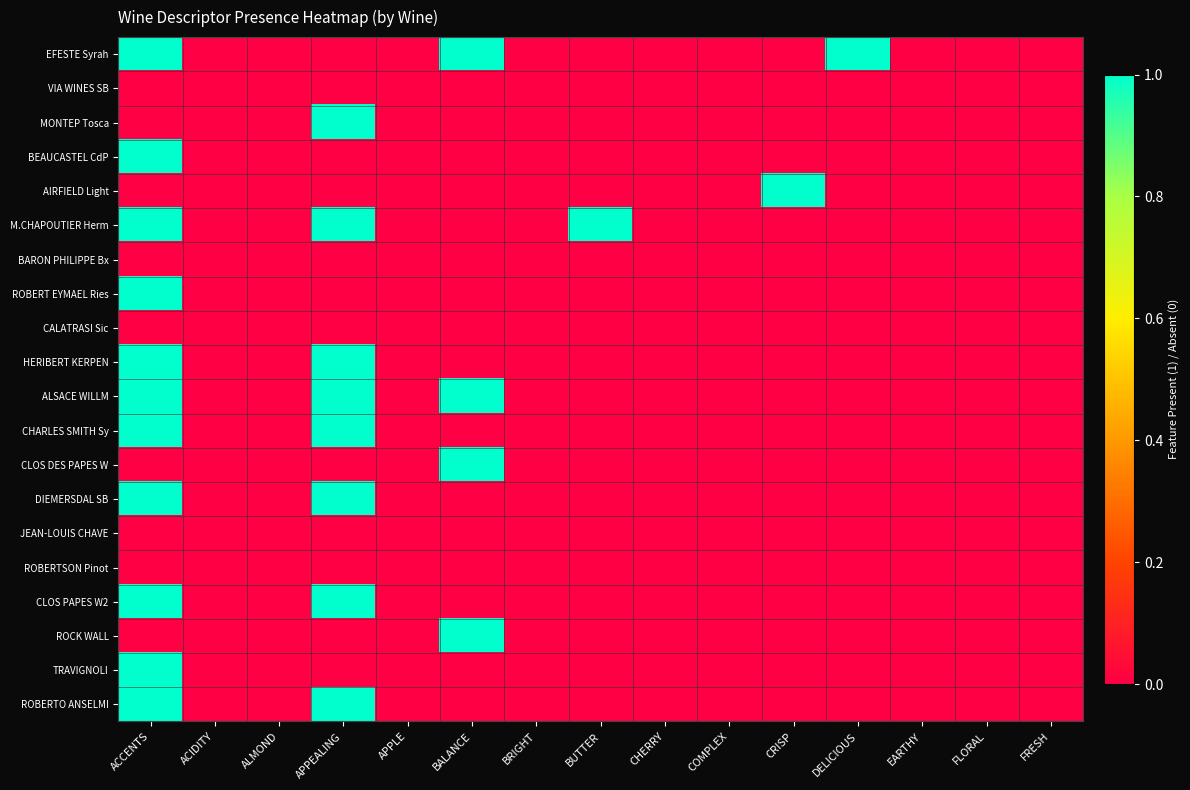

Reading left to right, list all the values displayed in this chart.

EFESTE Syrah: ACCENTS=1	ACIDITY=0	ALMOND=0	APPEALING=0	APPLE=0	BALANCE=1	BRIGHT=0	BUTTER=0	CHERRY=0	COMPLEX=0	CRISP=0	DELICIOUS=1	EARTHY=0	FLORAL=0	FRESH=0
VIA WINES SB: ACCENTS=0	ACIDITY=0	ALMOND=0	APPEALING=0	APPLE=0	BALANCE=0	BRIGHT=0	BUTTER=0	CHERRY=0	COMPLEX=0	CRISP=0	DELICIOUS=0	EARTHY=0	FLORAL=0	FRESH=0
MONTEP Tosca: ACCENTS=0	ACIDITY=0	ALMOND=0	APPEALING=1	APPLE=0	BALANCE=0	BRIGHT=0	BUTTER=0	CHERRY=0	COMPLEX=0	CRISP=0	DELICIOUS=0	EARTHY=0	FLORAL=0	FRESH=0
BEAUCASTEL CdP: ACCENTS=1	ACIDITY=0	ALMOND=0	APPEALING=0	APPLE=0	BALANCE=0	BRIGHT=0	BUTTER=0	CHERRY=0	COMPLEX=0	CRISP=0	DELICIOUS=0	EARTHY=0	FLORAL=0	FRESH=0
AIRFIELD Light: ACCENTS=0	ACIDITY=0	ALMOND=0	APPEALING=0	APPLE=0	BALANCE=0	BRIGHT=0	BUTTER=0	CHERRY=0	COMPLEX=0	CRISP=1	DELICIOUS=0	EARTHY=0	FLORAL=0	FRESH=0
M.CHAPOUTIER Herm: ACCENTS=1	ACIDITY=0	ALMOND=0	APPEALING=1	APPLE=0	BALANCE=0	BRIGHT=0	BUTTER=1	CHERRY=0	COMPLEX=0	CRISP=0	DELICIOUS=0	EARTHY=0	FLORAL=0	FRESH=0
BARON PHILIPPE Bx: ACCENTS=0	ACIDITY=0	ALMOND=0	APPEALING=0	APPLE=0	BALANCE=0	BRIGHT=0	BUTTER=0	CHERRY=0	COMPLEX=0	CRISP=0	DELICIOUS=0	EARTHY=0	FLORAL=0	FRESH=0
ROBERT EYMAEL Ries: ACCENTS=1	ACIDITY=0	ALMOND=0	APPEALING=0	APPLE=0	BALANCE=0	BRIGHT=0	BUTTER=0	CHERRY=0	COMPLEX=0	CRISP=0	DELICIOUS=0	EARTHY=0	FLORAL=0	FRESH=0
CALATRASI Sic: ACCENTS=0	ACIDITY=0	ALMOND=0	APPEALING=0	APPLE=0	BALANCE=0	BRIGHT=0	BUTTER=0	CHERRY=0	COMPLEX=0	CRISP=0	DELICIOUS=0	EARTHY=0	FLORAL=0	FRESH=0
HERIBERT KERPEN: ACCENTS=1	ACIDITY=0	ALMOND=0	APPEALING=1	APPLE=0	BALANCE=0	BRIGHT=0	BUTTER=0	CHERRY=0	COMPLEX=0	CRISP=0	DELICIOUS=0	EARTHY=0	FLORAL=0	FRESH=0
ALSACE WILLM: ACCENTS=1	ACIDITY=0	ALMOND=0	APPEALING=1	APPLE=0	BALANCE=1	BRIGHT=0	BUTTER=0	CHERRY=0	COMPLEX=0	CRISP=0	DELICIOUS=0	EARTHY=0	FLORAL=0	FRESH=0
CHARLES SMITH Sy: ACCENTS=1	ACIDITY=0	ALMOND=0	APPEALING=1	APPLE=0	BALANCE=0	BRIGHT=0	BUTTER=0	CHERRY=0	COMPLEX=0	CRISP=0	DELICIOUS=0	EARTHY=0	FLORAL=0	FRESH=0
CLOS DES PAPES W: ACCENTS=0	ACIDITY=0	ALMOND=0	APPEALING=0	APPLE=0	BALANCE=1	BRIGHT=0	BUTTER=0	CHERRY=0	COMPLEX=0	CRISP=0	DELICIOUS=0	EARTHY=0	FLORAL=0	FRESH=0
DIEMERSDAL SB: ACCENTS=1	ACIDITY=0	ALMOND=0	APPEALING=1	APPLE=0	BALANCE=0	BRIGHT=0	BUTTER=0	CHERRY=0	COMPLEX=0	CRISP=0	DELICIOUS=0	EARTHY=0	FLORAL=0	FRESH=0
JEAN-LOUIS CHAVE: ACCENTS=0	ACIDITY=0	ALMOND=0	APPEALING=0	APPLE=0	BALANCE=0	BRIGHT=0	BUTTER=0	CHERRY=0	COMPLEX=0	CRISP=0	DELICIOUS=0	EARTHY=0	FLORAL=0	FRESH=0
ROBERTSON Pinot: ACCENTS=0	ACIDITY=0	ALMOND=0	APPEALING=0	APPLE=0	BALANCE=0	BRIGHT=0	BUTTER=0	CHERRY=0	COMPLEX=0	CRISP=0	DELICIOUS=0	EARTHY=0	FLORAL=0	FRESH=0
CLOS PAPES W2: ACCENTS=1	ACIDITY=0	ALMOND=0	APPEALING=1	APPLE=0	BALANCE=0	BRIGHT=0	BUTTER=0	CHERRY=0	COMPLEX=0	CRISP=0	DELICIOUS=0	EARTHY=0	FLORAL=0	FRESH=0
ROCK WALL: ACCENTS=0	ACIDITY=0	ALMOND=0	APPEALING=0	APPLE=0	BALANCE=1	BRIGHT=0	BUTTER=0	CHERRY=0	COMPLEX=0	CRISP=0	DELICIOUS=0	EARTHY=0	FLORAL=0	FRESH=0
TRAVIGNOLI: ACCENTS=1	ACIDITY=0	ALMOND=0	APPEALING=0	APPLE=0	BALANCE=0	BRIGHT=0	BUTTER=0	CHERRY=0	COMPLEX=0	CRISP=0	DELICIOUS=0	EARTHY=0	FLORAL=0	FRESH=0
ROBERTO ANSELMI: ACCENTS=1	ACIDITY=0	ALMOND=0	APPEALING=1	APPLE=0	BALANCE=0	BRIGHT=0	BUTTER=0	CHERRY=0	COMPLEX=0	CRISP=0	DELICIOUS=0	EARTHY=0	FLORAL=0	FRESH=0